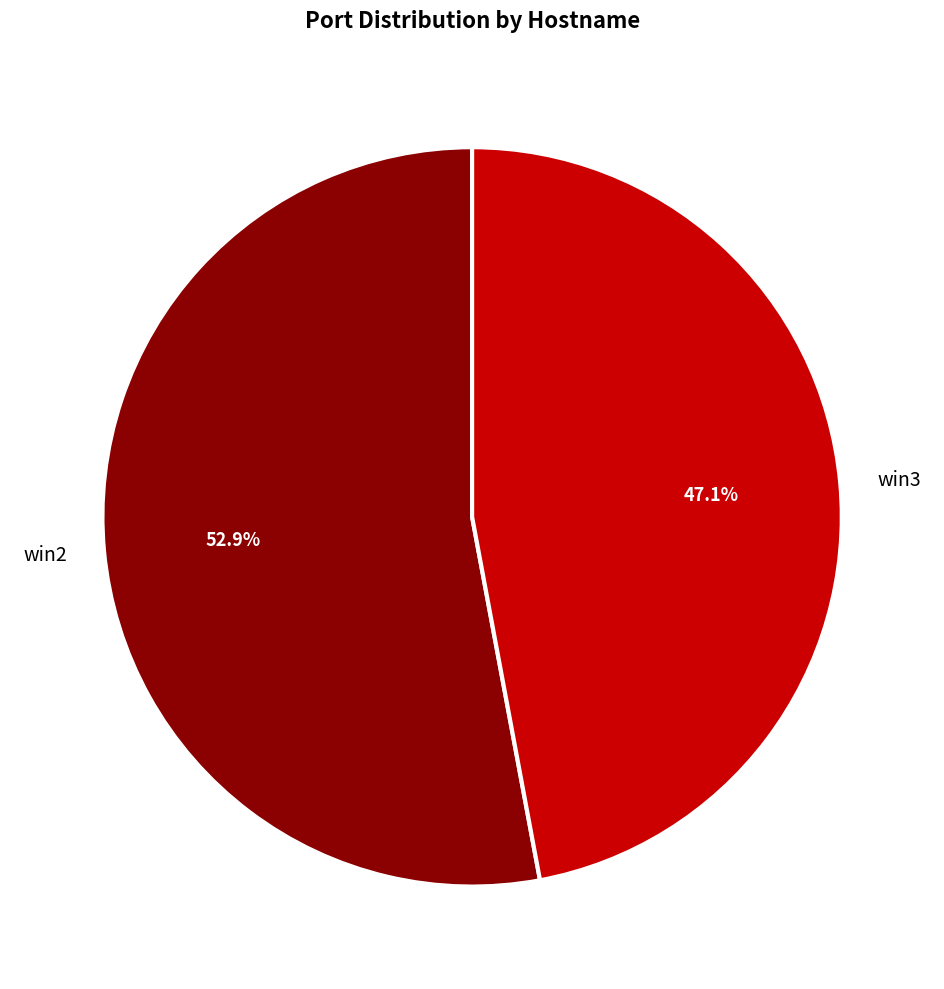

True or false: win2 accounts for 53% of the total.

True